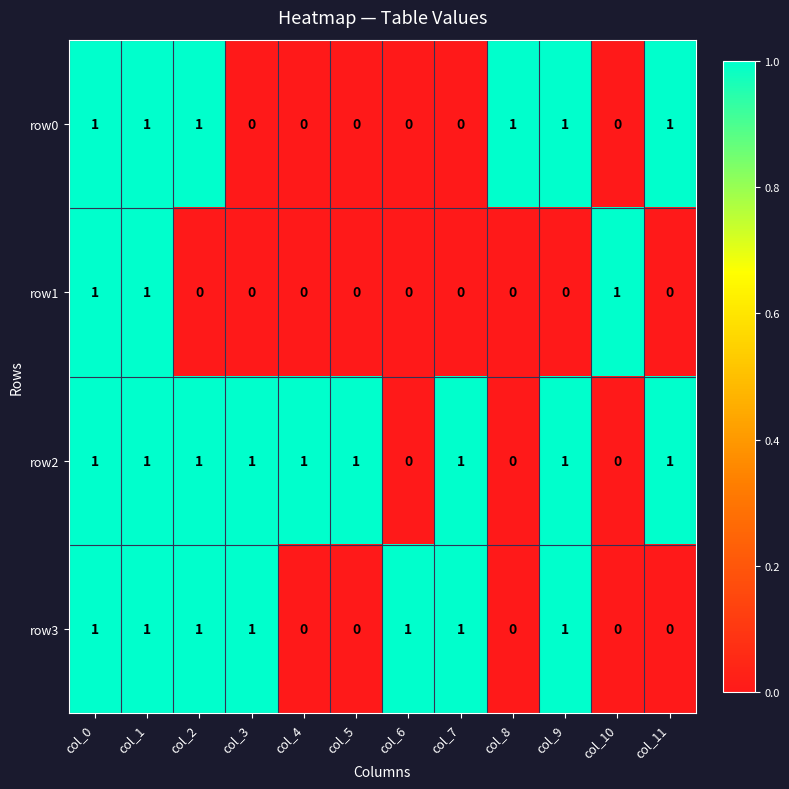

Is it true that row3 equals 2 at col_0?

False